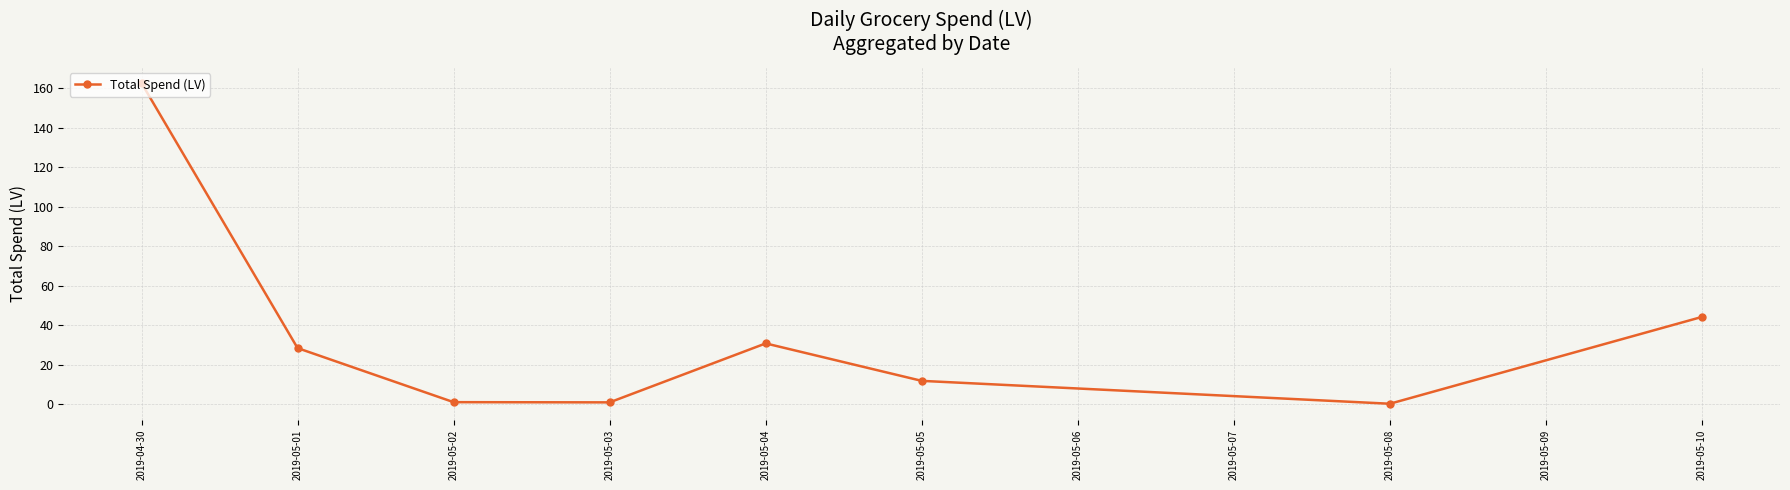

What is the label of the 2nd point from the right?

2019-05-08